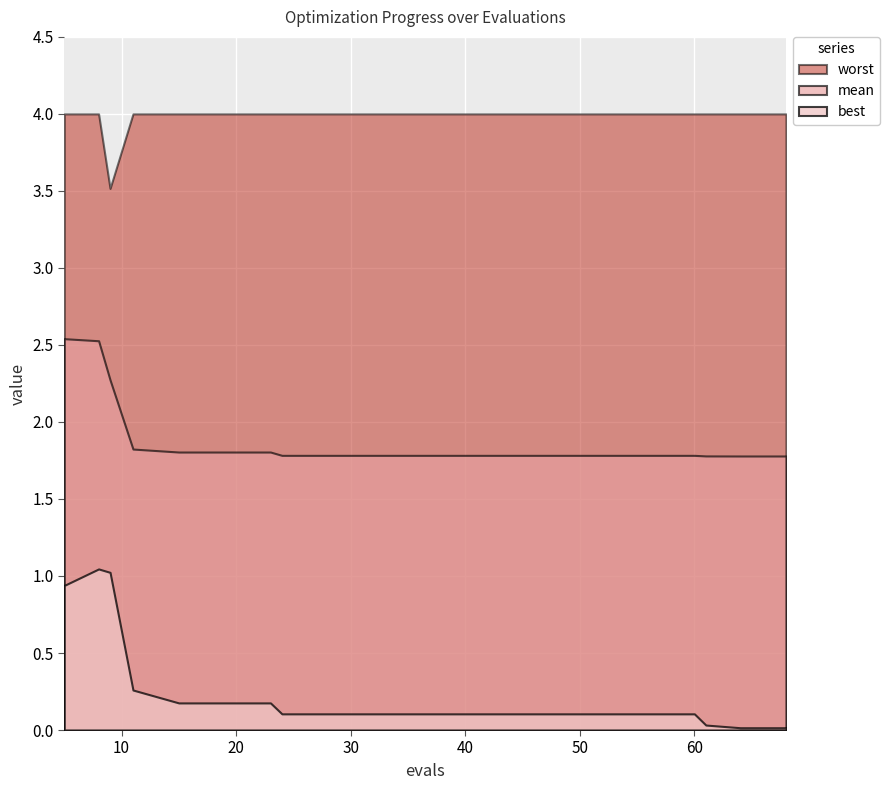

Does the chart display data point markers on the line(s)?

No